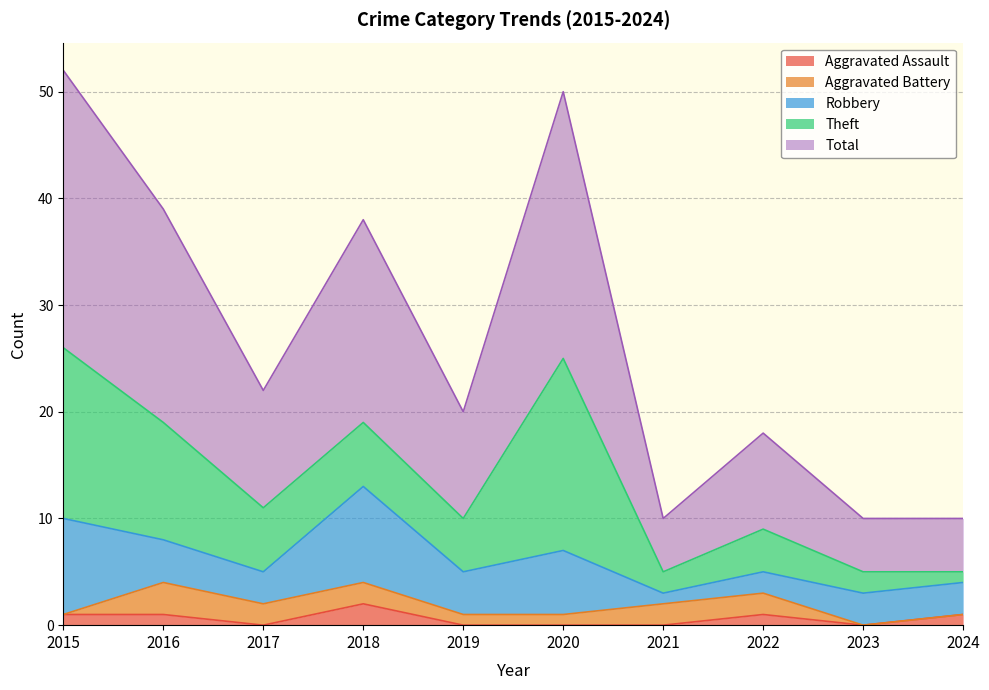

What is the value of the Total point at the 4th from the left?

19